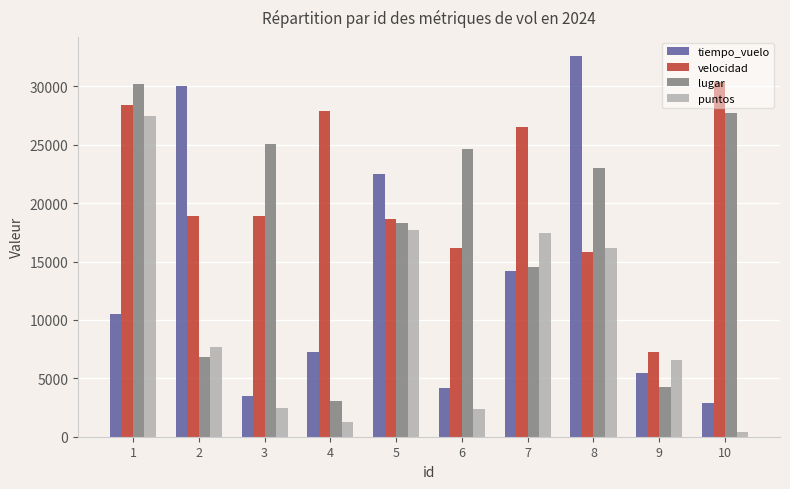

What is the value of the puntos bar at the 7th from the left?

17481.2